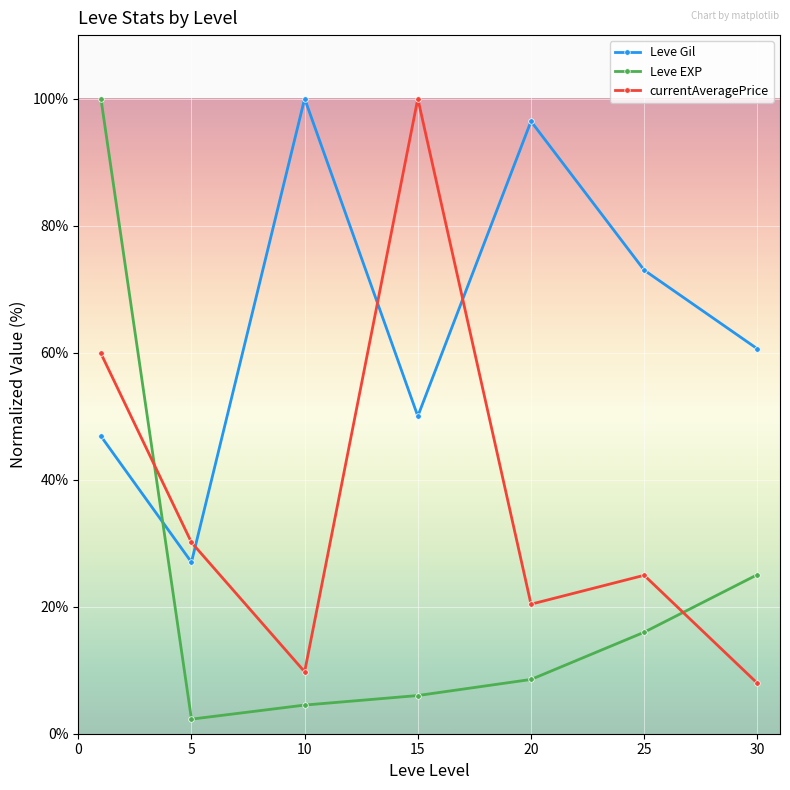

After their last crossing, which series has the higher values: Leve Gil or currentAveragePrice?

Leve Gil